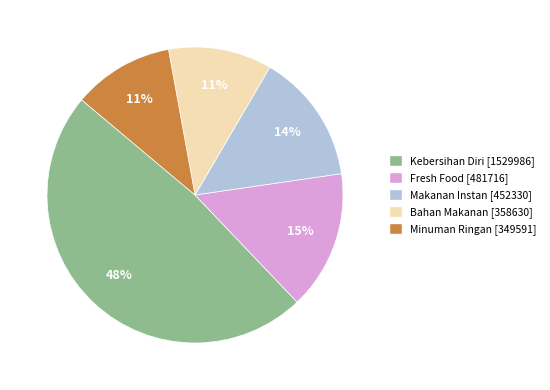

To the nearest percent, what is the difference between the Bahan Makanan and Makanan Instan slice percentages?

3%